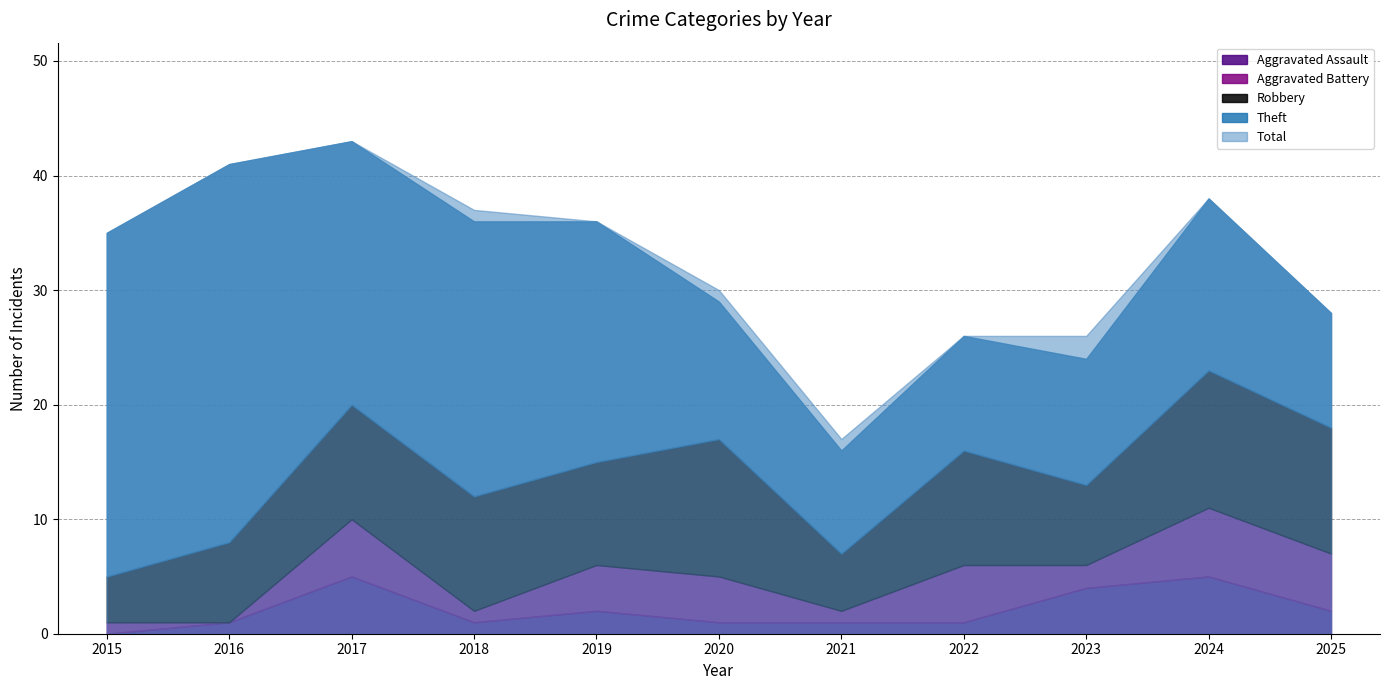

How many Robbery values are between 7 and 11?

7